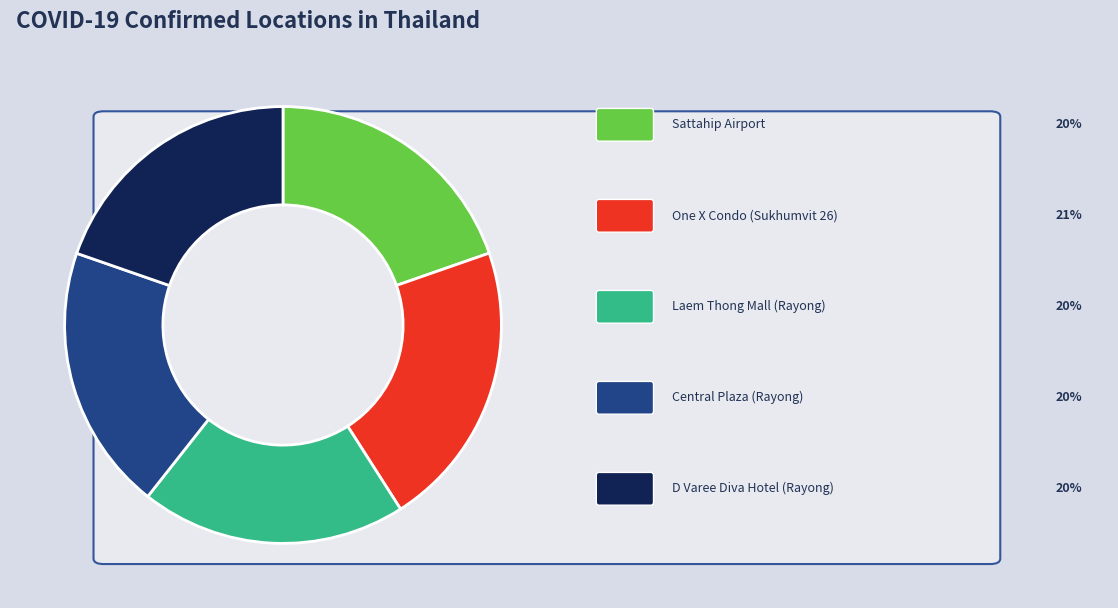

Is it true that คอนโด One X ซอยสุขุมวิท 26 กทม. is 12% of the pie?

False